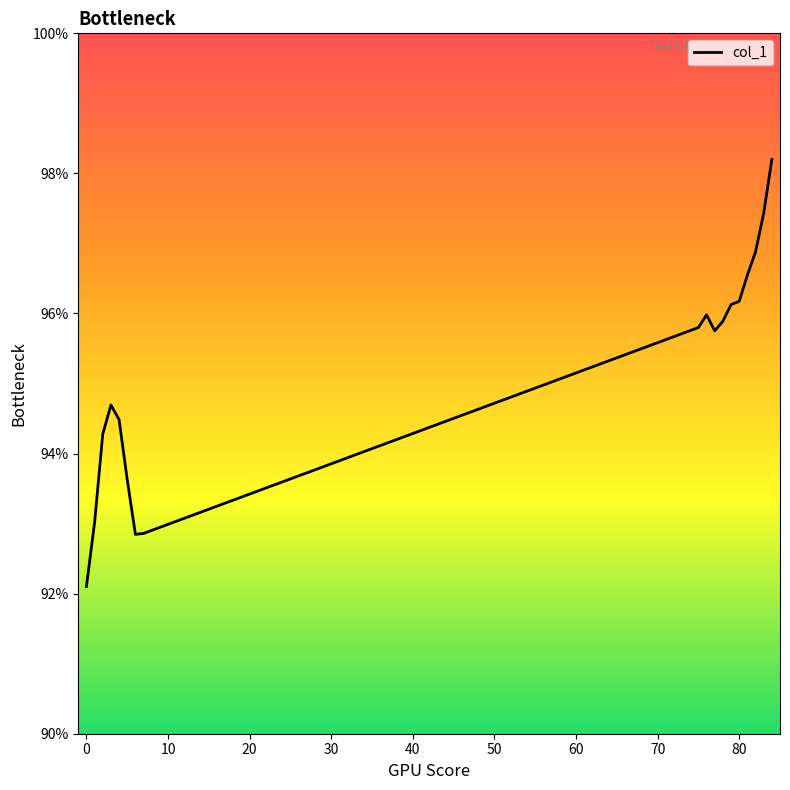

What is the maximum value shown in the chart?

98.2